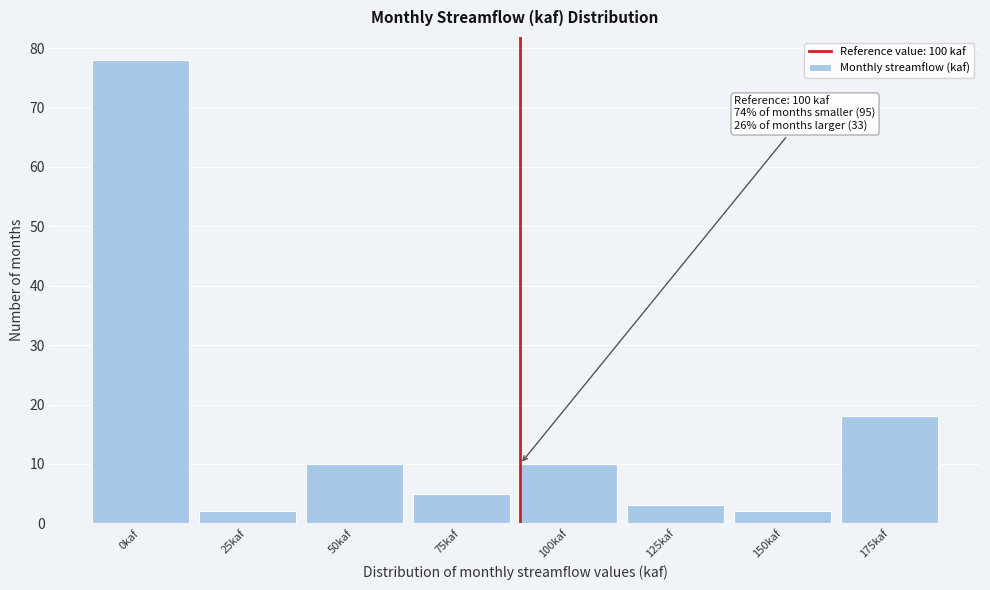

Reading left to right, transcribe all the data shown in this chart.

78	2	10	5	10	3	2	18